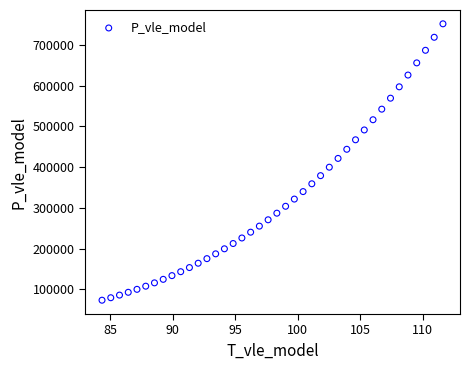

What is the range of Y values (max minus min)?

677971.4